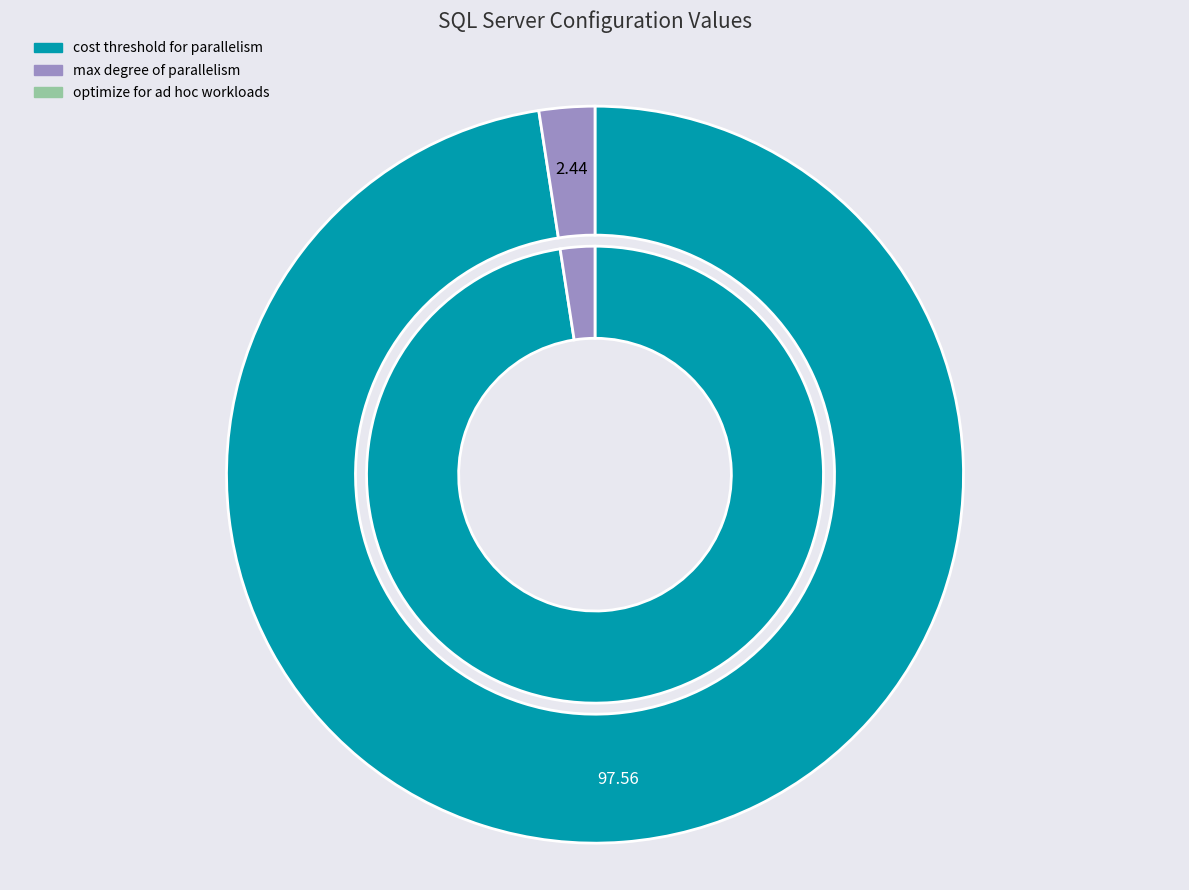

Is it true that max degree of parallelism is 12% of the pie?

False